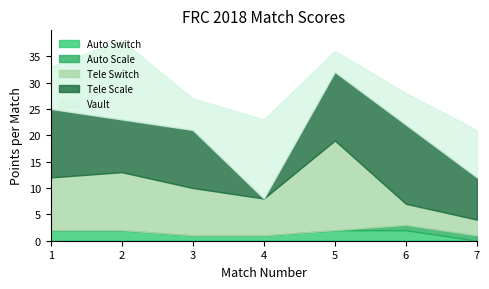

At which label does Auto Switch reach its minimum?

7